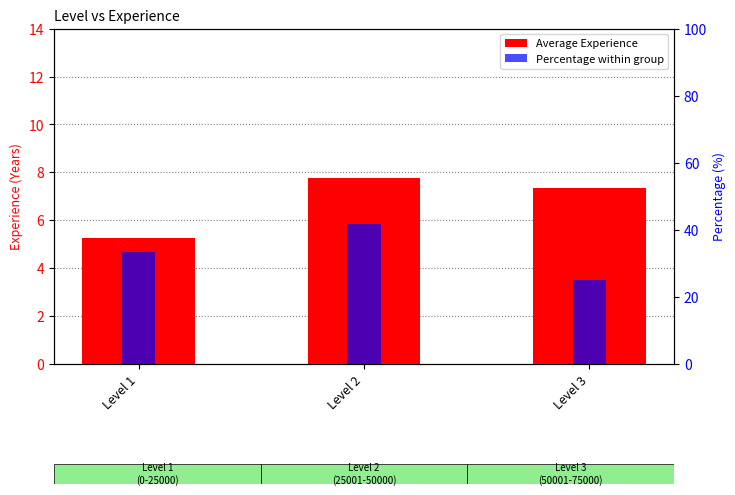

Which series has the widest spread of values?

Percentage within group